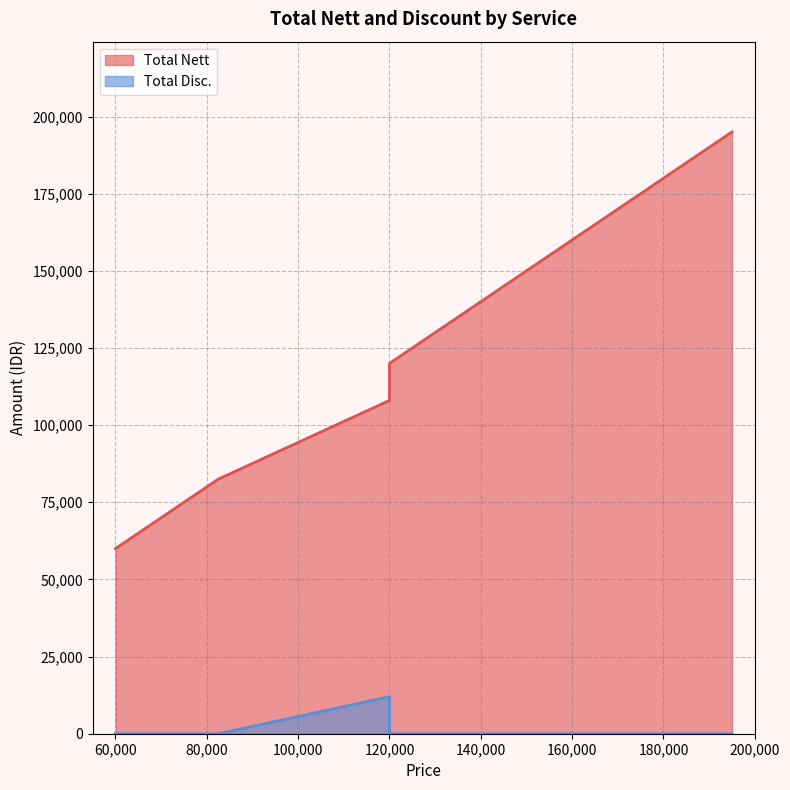

What is the approximate value of Total Nett at Foot Gell OPI, to the nearest 10?

195000